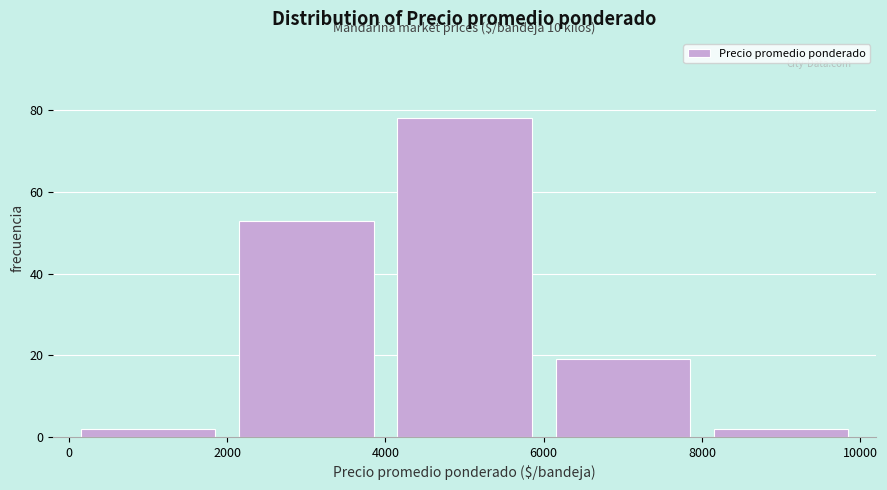

Which range on the x-axis has the tallest bar?

4000 to 6000